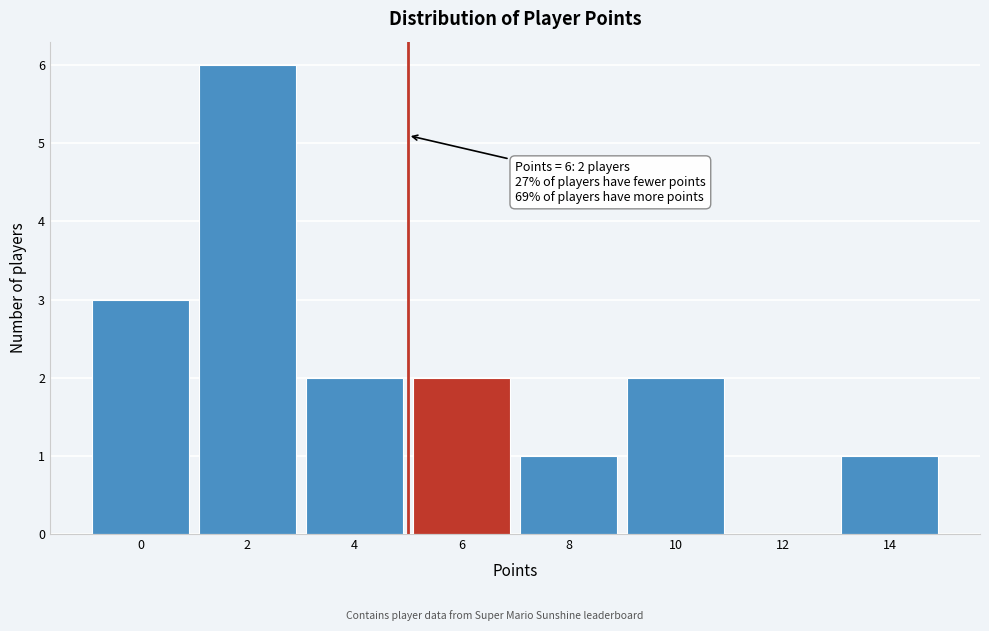

Reading left to right, extract all data points from this chart.

0=3	2=6	4=2	6=2	8=1	10=2	12=0	14=1